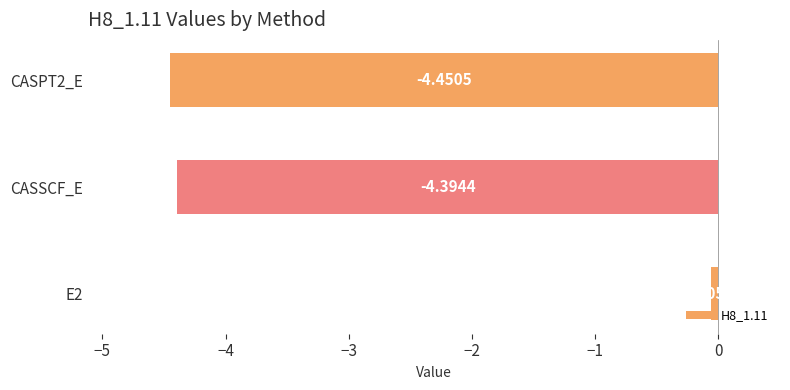

What is the change in value from E2 to CASSCF_E?

-4.3